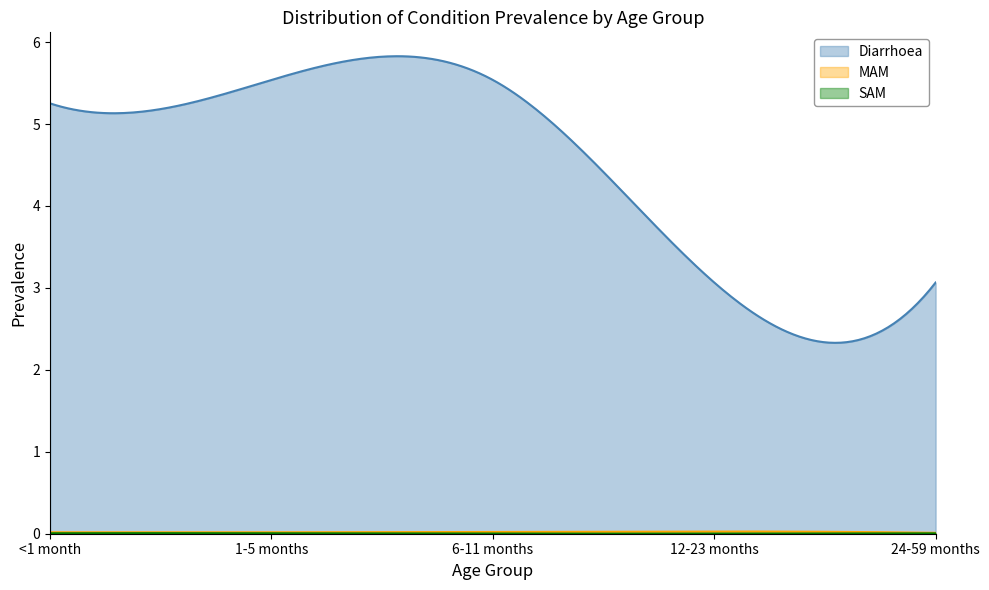

What are all the series names shown in the legend?

Diarrhoea, MAM, SAM